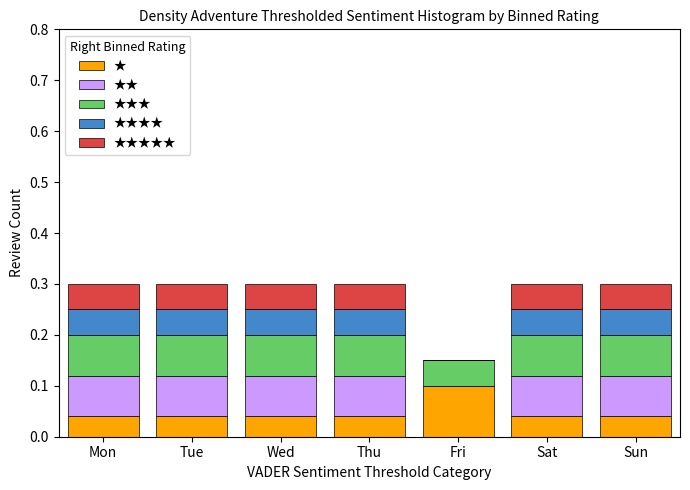

What is the total value across all series at Sat?

0.3